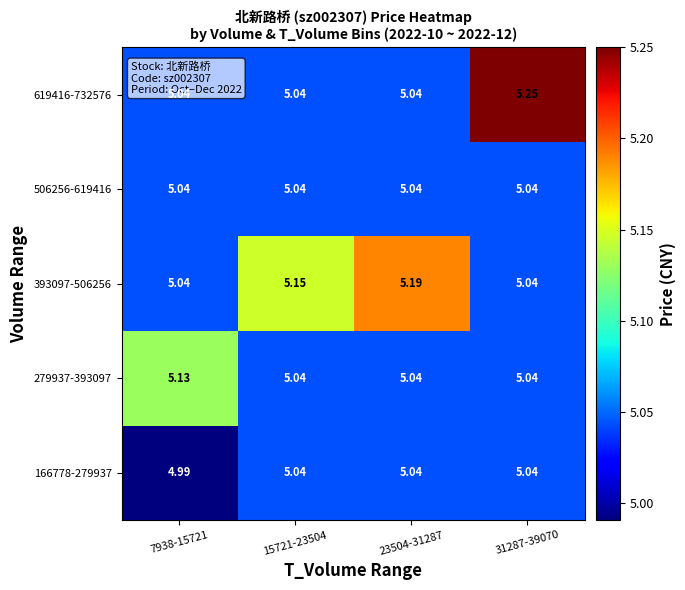

Reading left to right, list all the values displayed in this chart.

166778-279937: 7938-15721=5.0	15721-23504=5.0	23504-31287=5.0	31287-39070=5.0
279937-393097: 7938-15721=5.1	15721-23504=5.0	23504-31287=5.0	31287-39070=5.0
393097-506256: 7938-15721=5.0	15721-23504=5.2	23504-31287=5.2	31287-39070=5.0
506256-619416: 7938-15721=5.0	15721-23504=5.0	23504-31287=5.0	31287-39070=5.0
619416-732576: 7938-15721=5.0	15721-23504=5.0	23504-31287=5.0	31287-39070=5.2